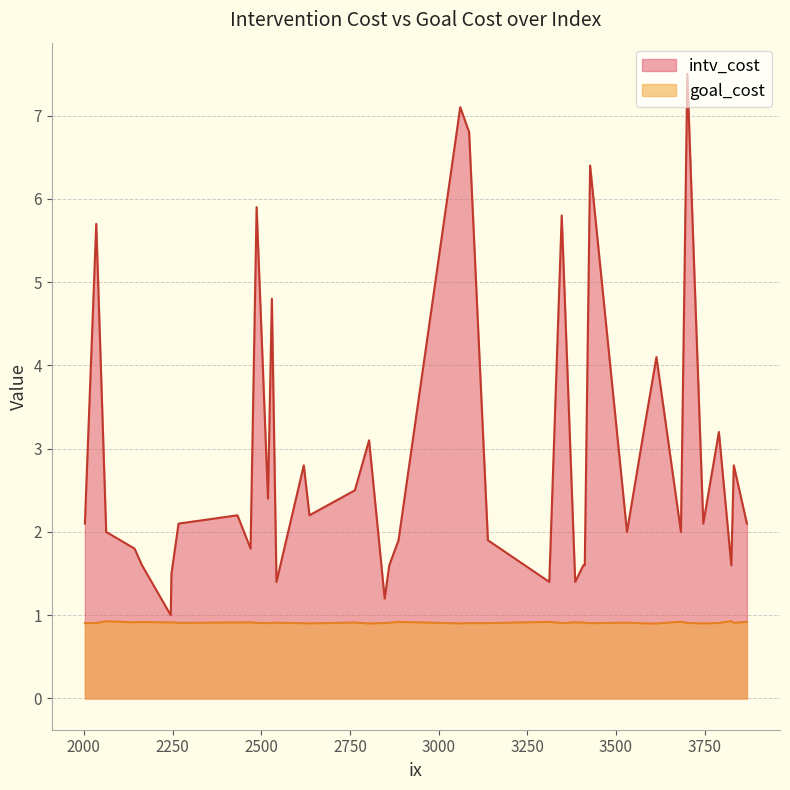

Is the value of goal_cost at 2620 greater than the value of intv_cost at 2003?

No